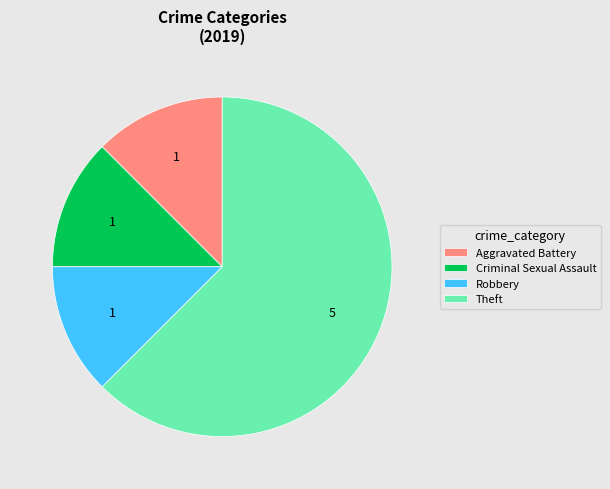

True or false: Theft accounts for 53% of the total.

False